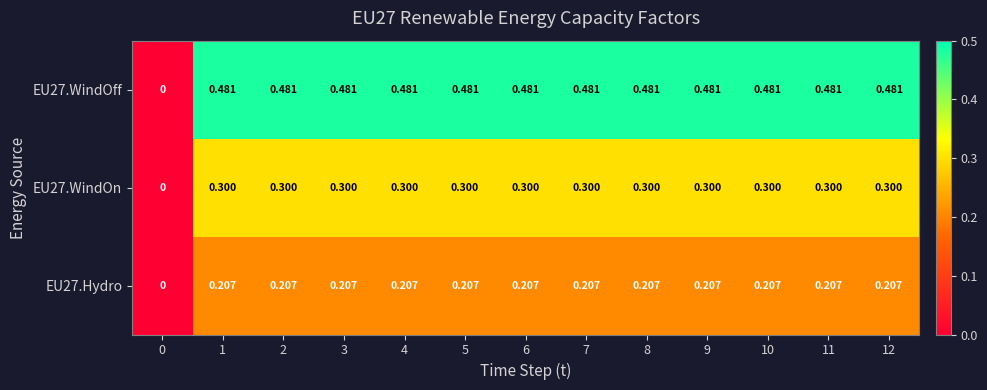

Is the value of EU27.WindOff at 1 greater than the value of EU27.WindOn at 6?

Yes